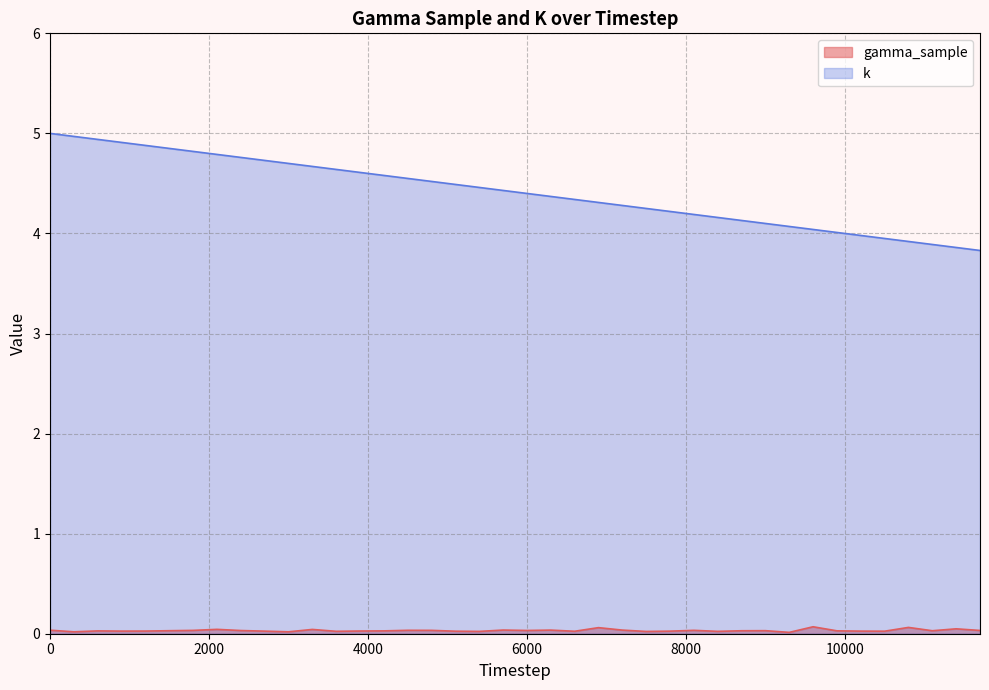

Between 1800 and 4800, which is larger?

4800